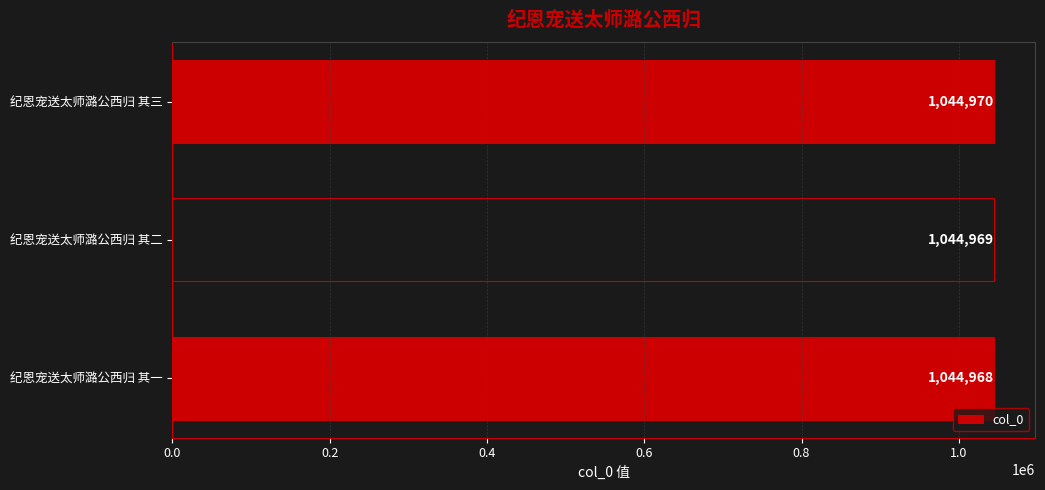

At which category does the chart reach its peak across all series?

纪恩宠送太师潞公西归 其三